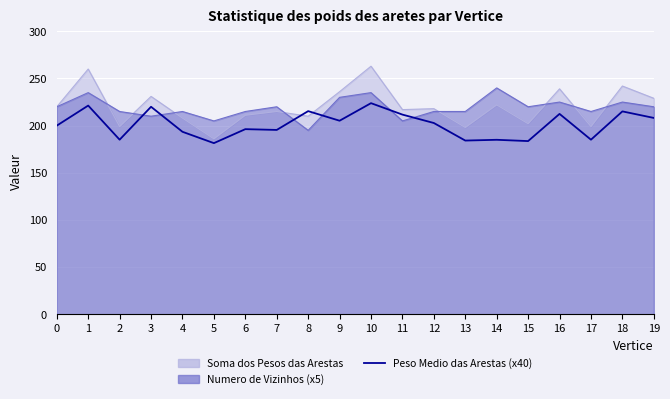

What is the greatest value displayed?

223.8